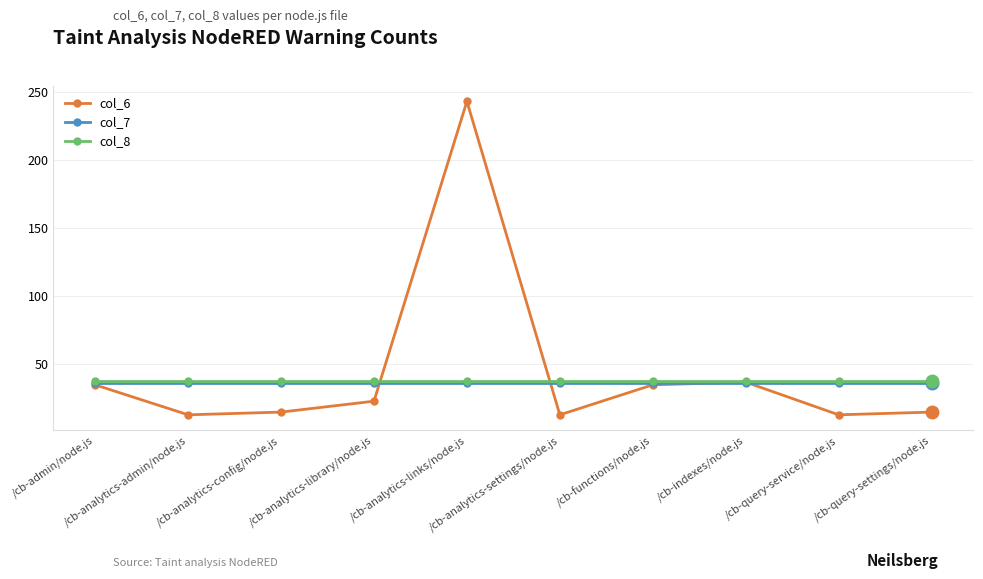

True or false: col_8 and col_6 intersect in this chart.

True